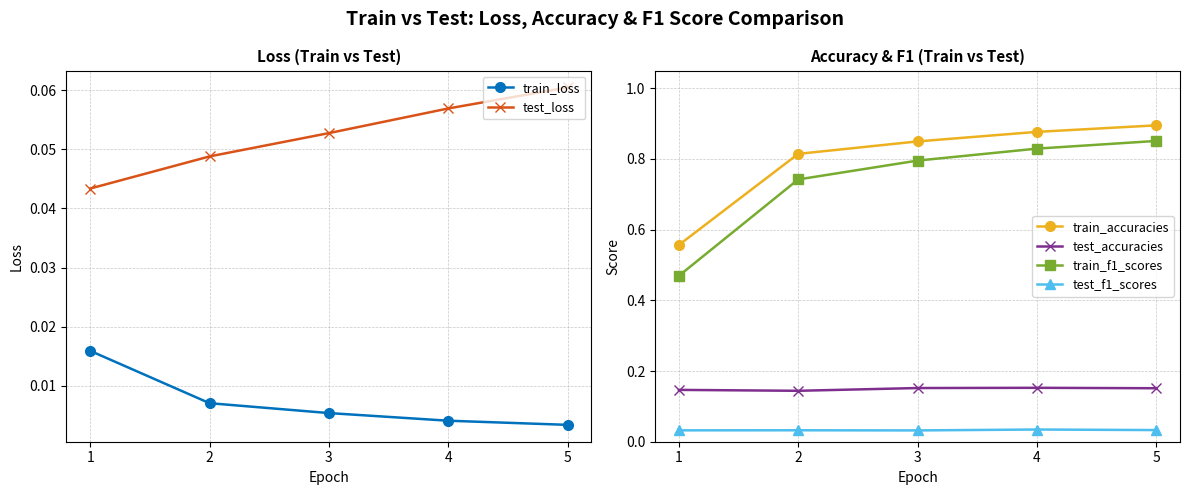

How many data points does each series have?

5